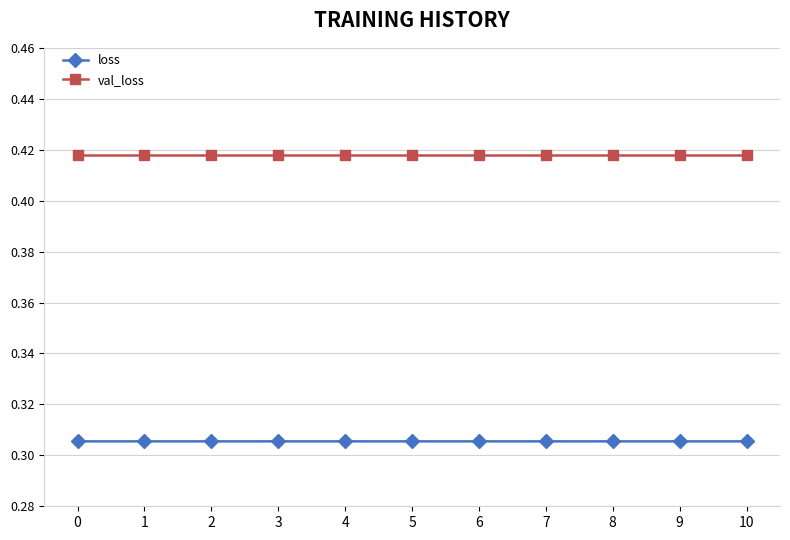

Rank the series at 0 from lowest to highest value.

loss, val_loss